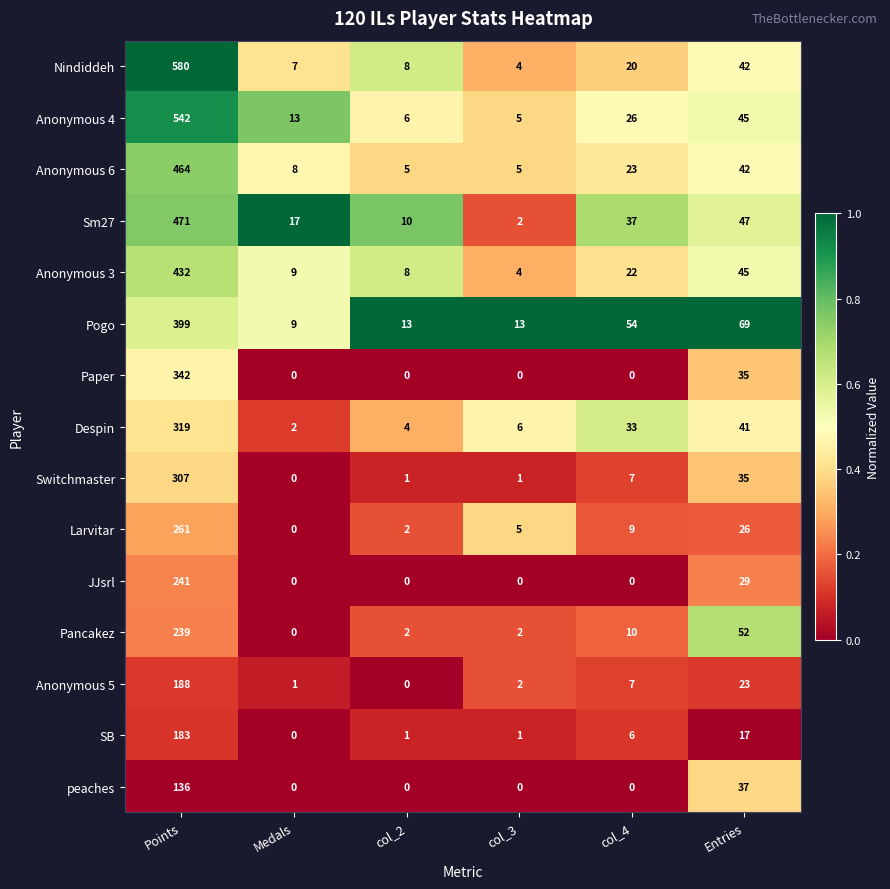

Which series changed the most between Points and col_4?

Nindiddeh